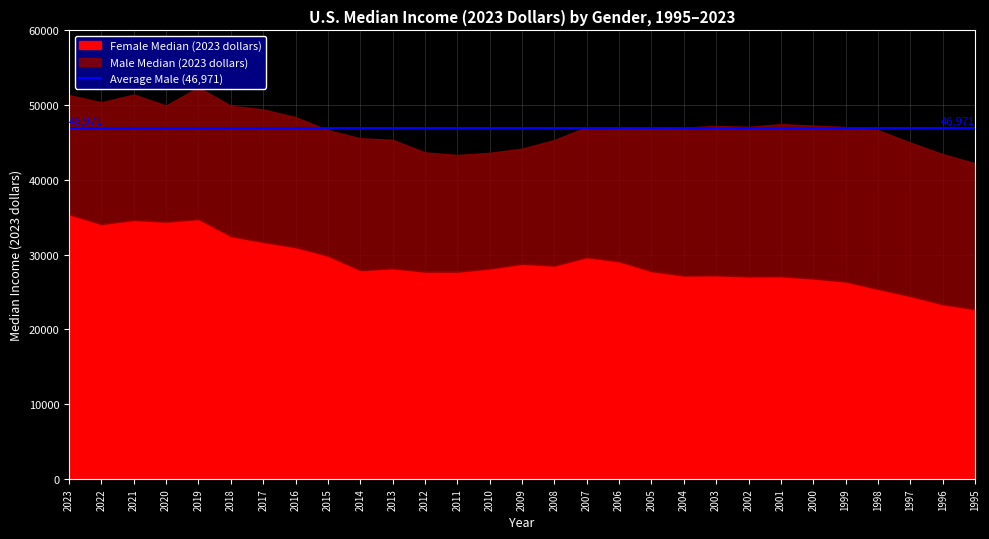

How many values in the Male Median (2023 dollars) series exceed 46980?

14